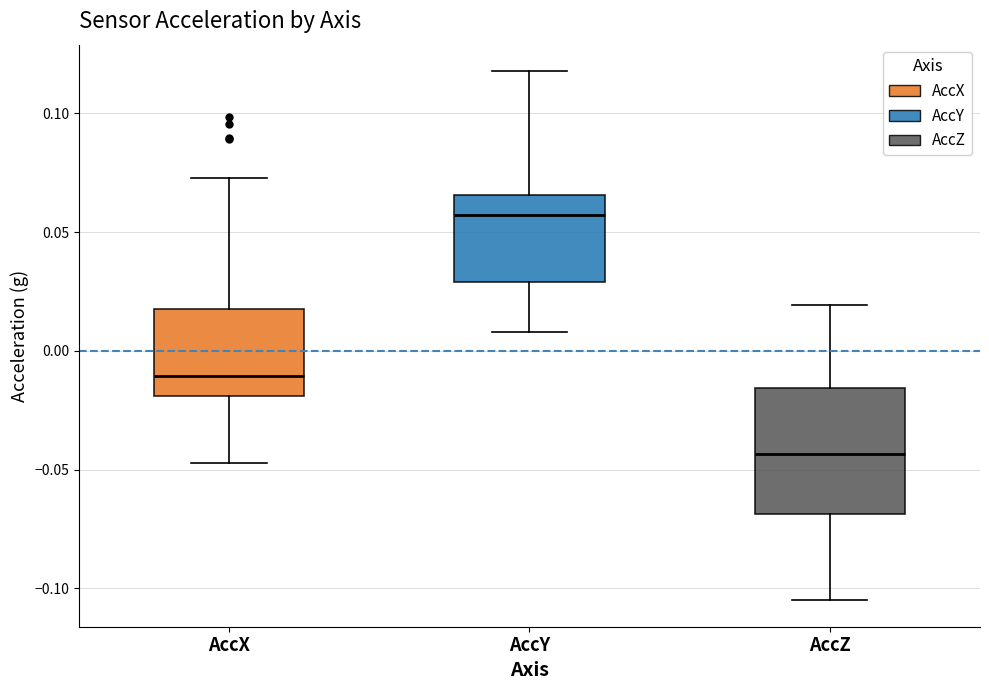

Comparing the boxes themselves (not the whiskers), which one is the tallest?

AccZ